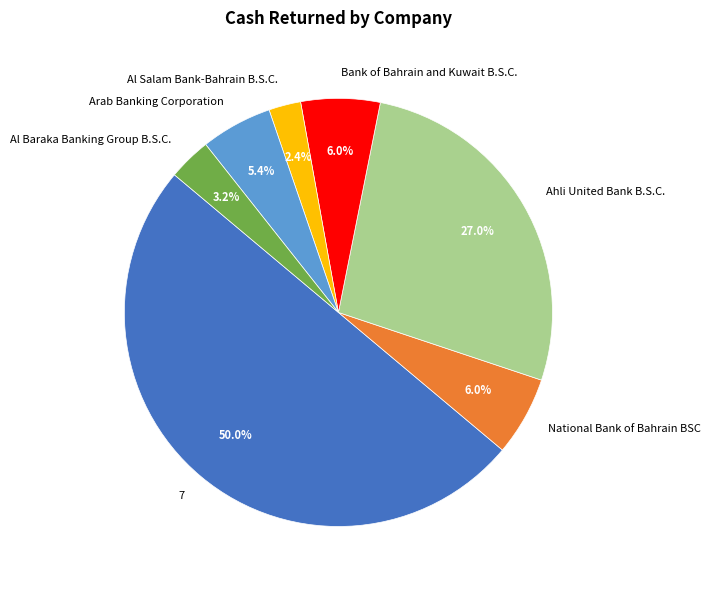

To the nearest percent, what portion does 7 represent?

50%